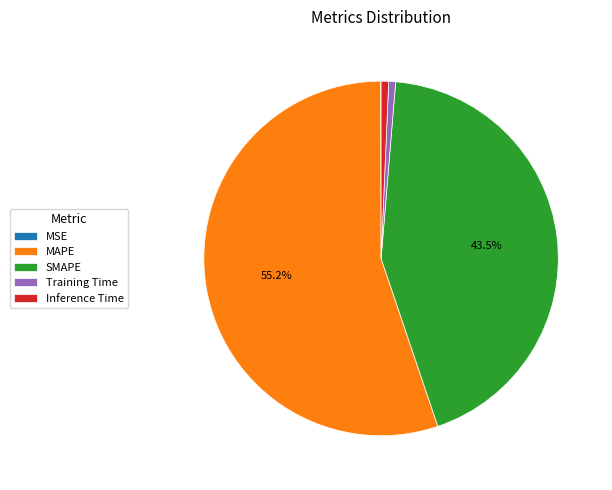

Which has a higher value, MAPE or Inference Time?

MAPE